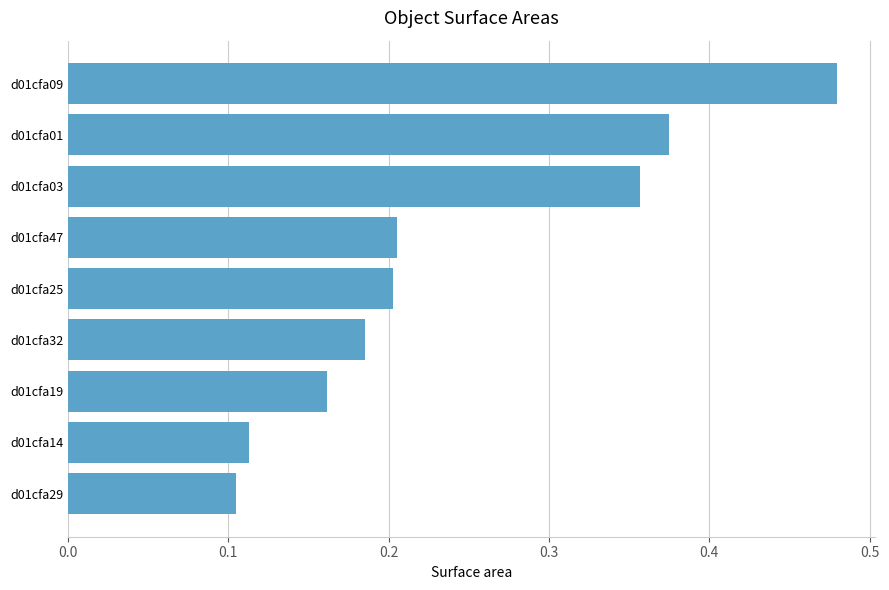

At which category does the chart reach its peak across all series?

d01cfa09